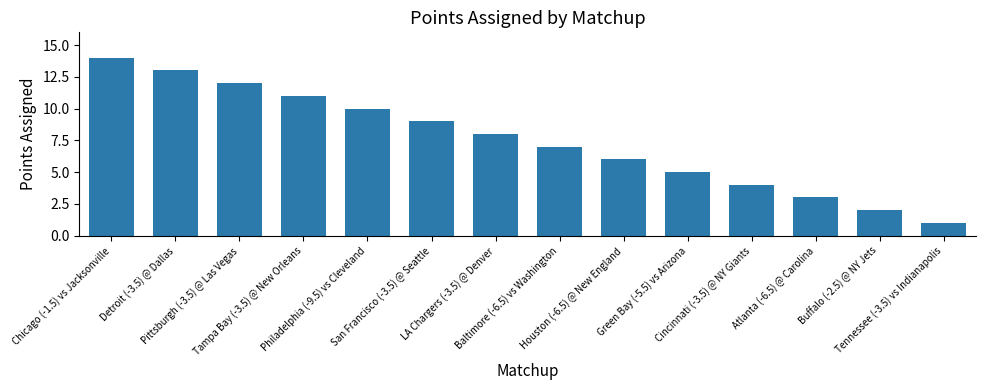

What is the difference between the maximum and minimum values?

13